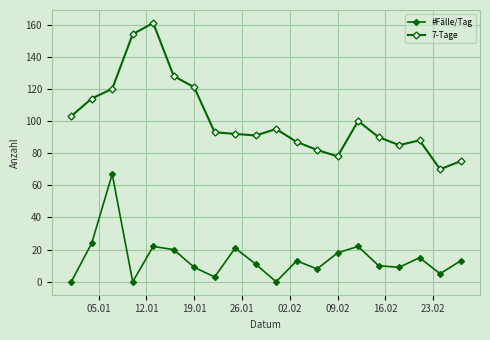

Count the number of data series in this chart.

2